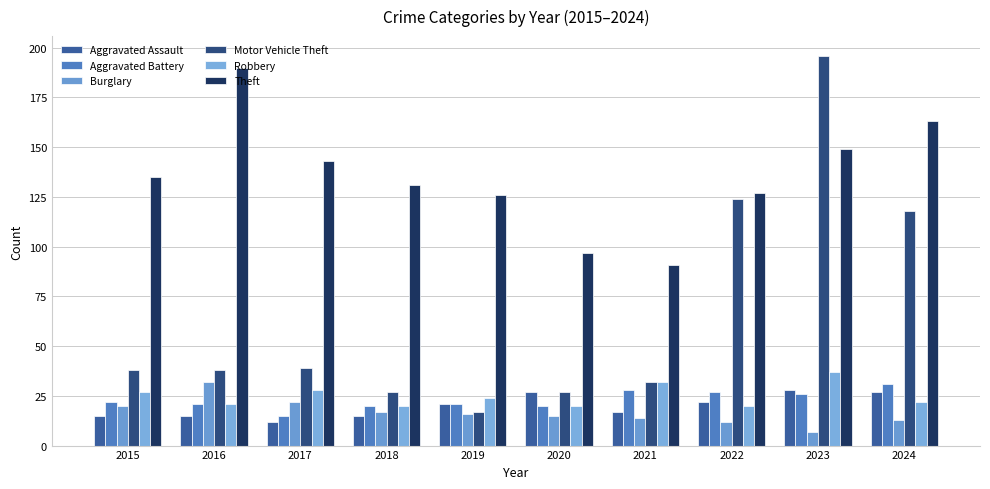

What are all the series names shown in the legend?

Aggravated Assault, Aggravated Battery, Burglary, Motor Vehicle Theft, Robbery, Theft